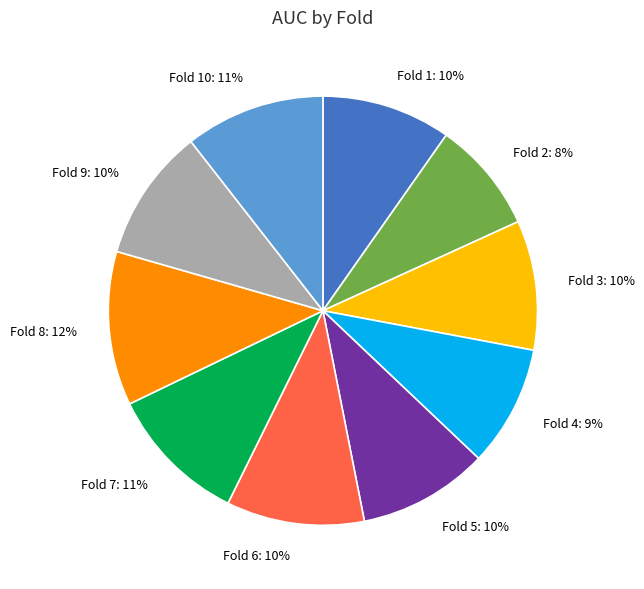

To the nearest percent, what portion does Fold 8 represent?

12%